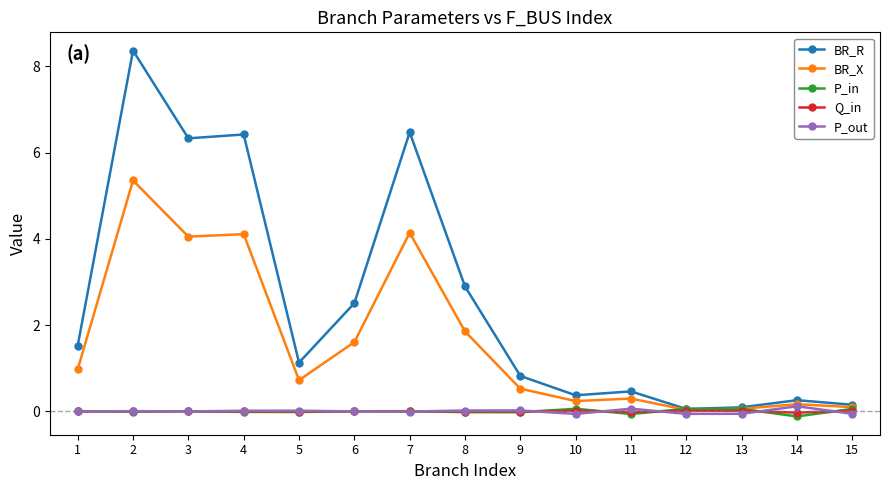

Which series has the largest total across all categories?

BR_R